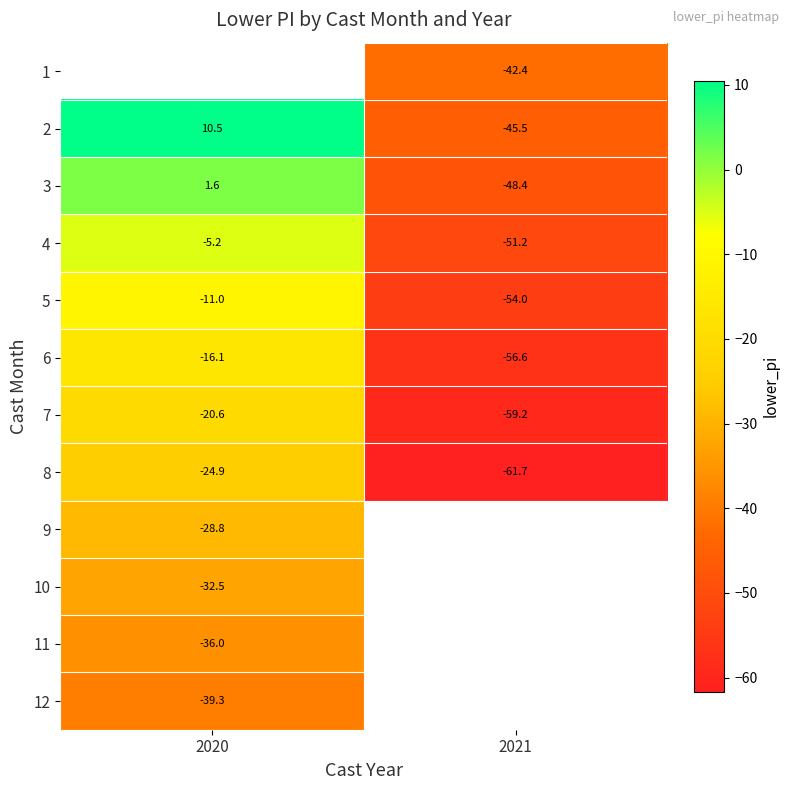

How many series are shown in this chart?

12